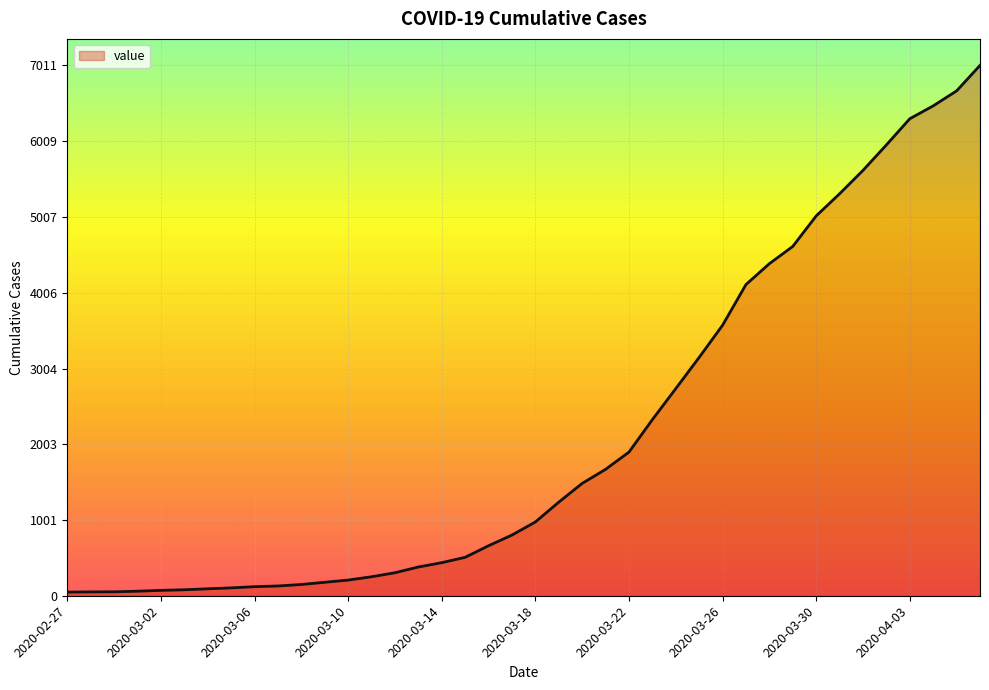

What is the greatest value displayed?

7011